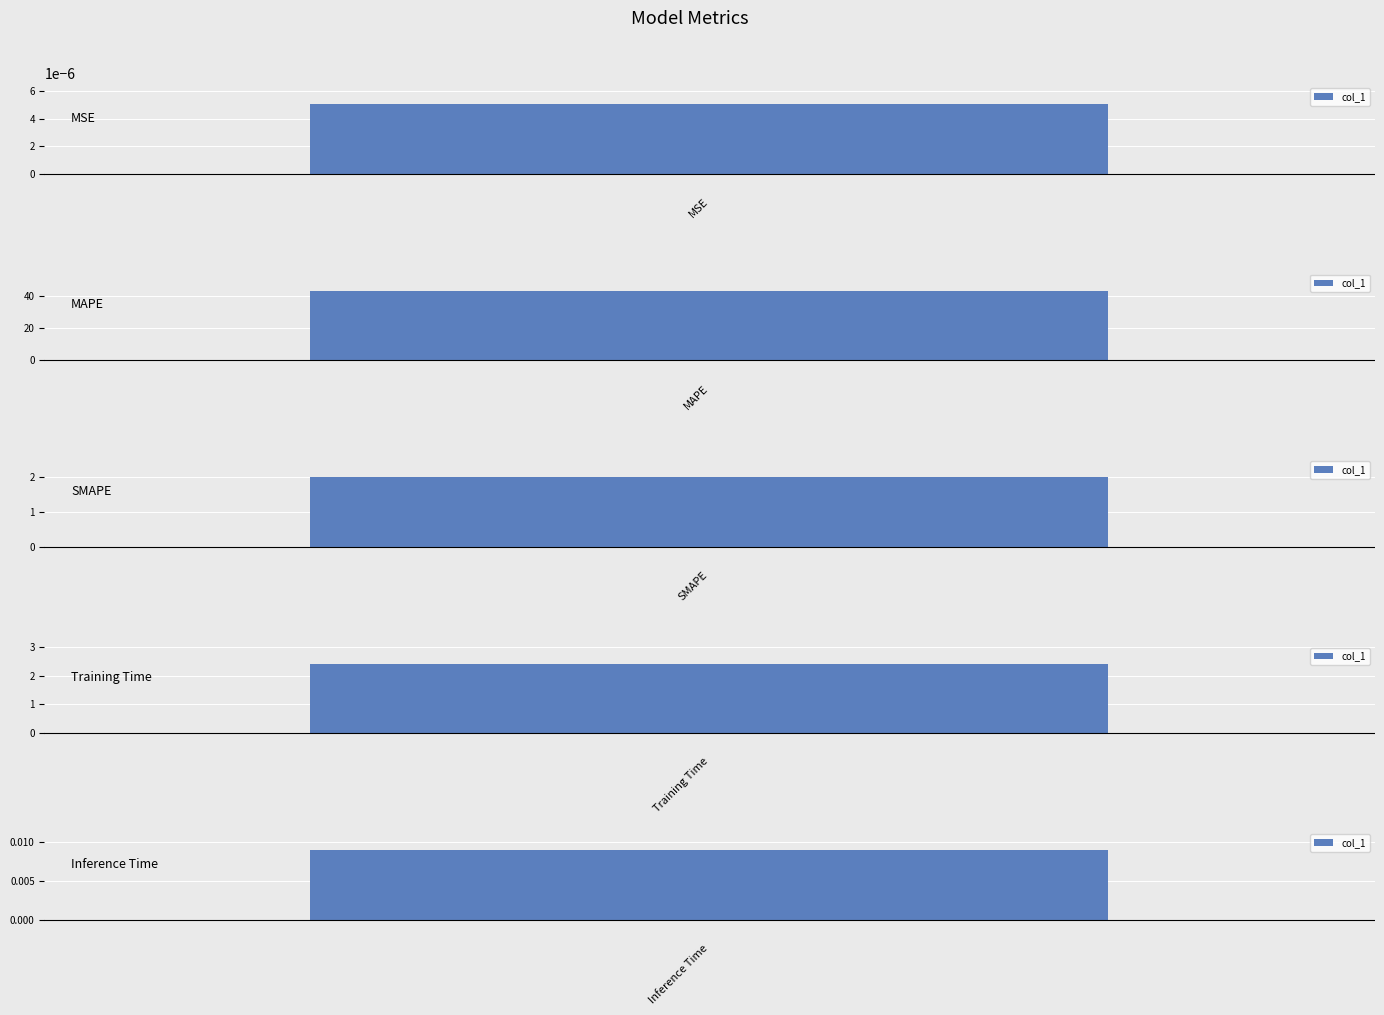

List the labels in order of value, largest first.

MAPE, Training Time, SMAPE, Inference Time, MSE